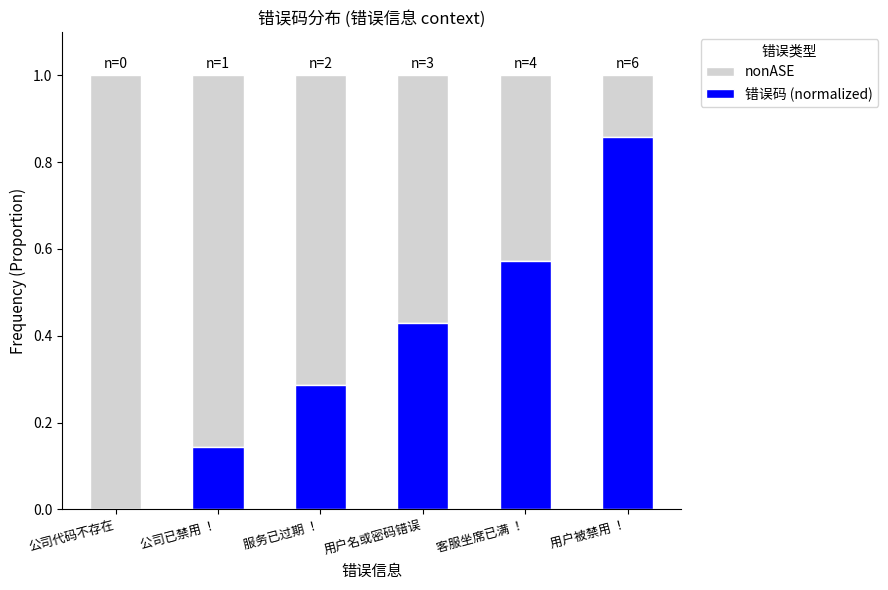

What is the total value across all series at 客服坐席已满 ！?

1.0